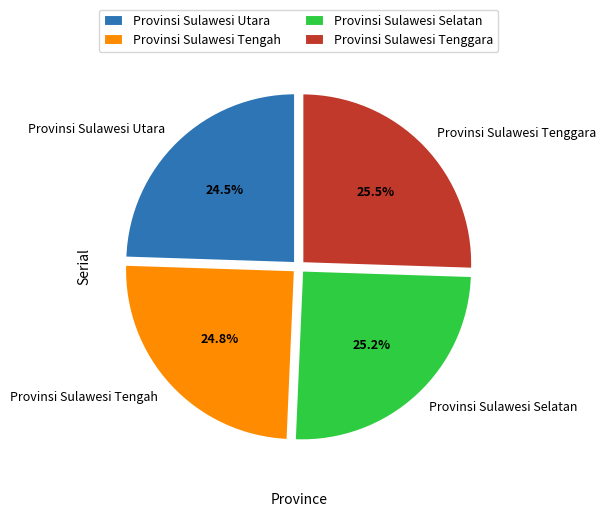

Is there any slice that represents more than half of the pie?

No